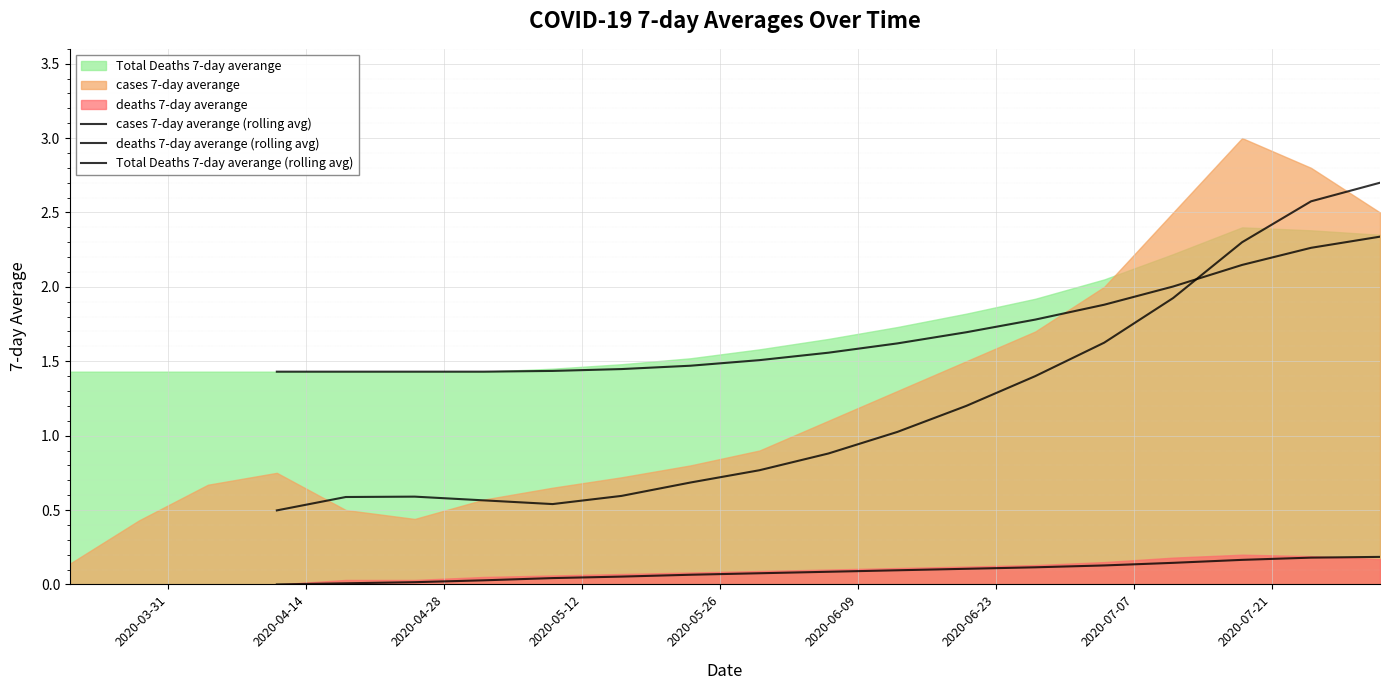

What is the maximum value for deaths 7-day averange (rolling avg)?

0.2